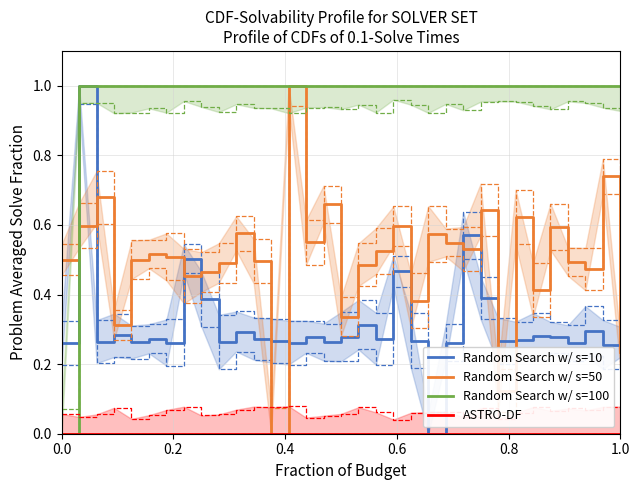

Is it true that Random Search w/ s=100 equals 1.4 at 29?

False